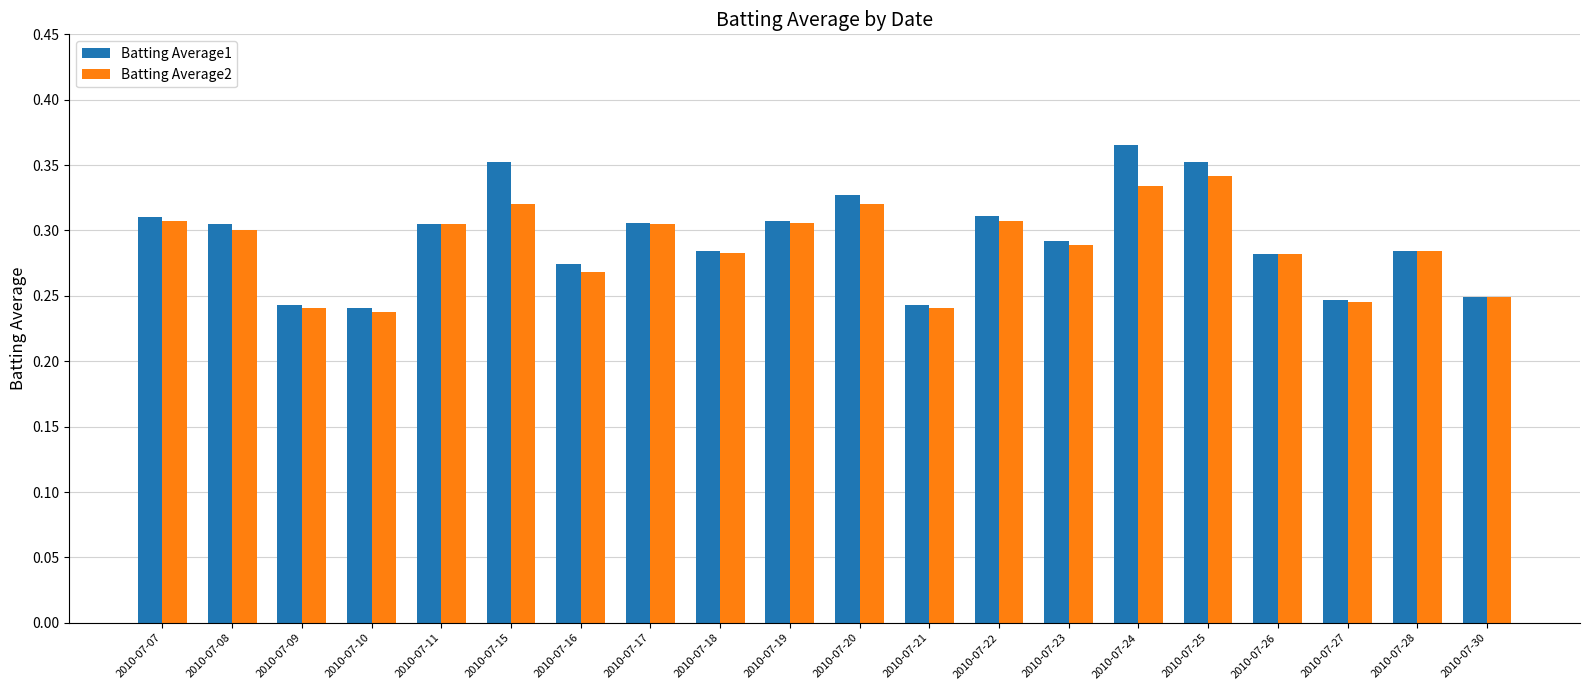

List the series in order of their peak value, lowest first.

Batting Average2, Batting Average1